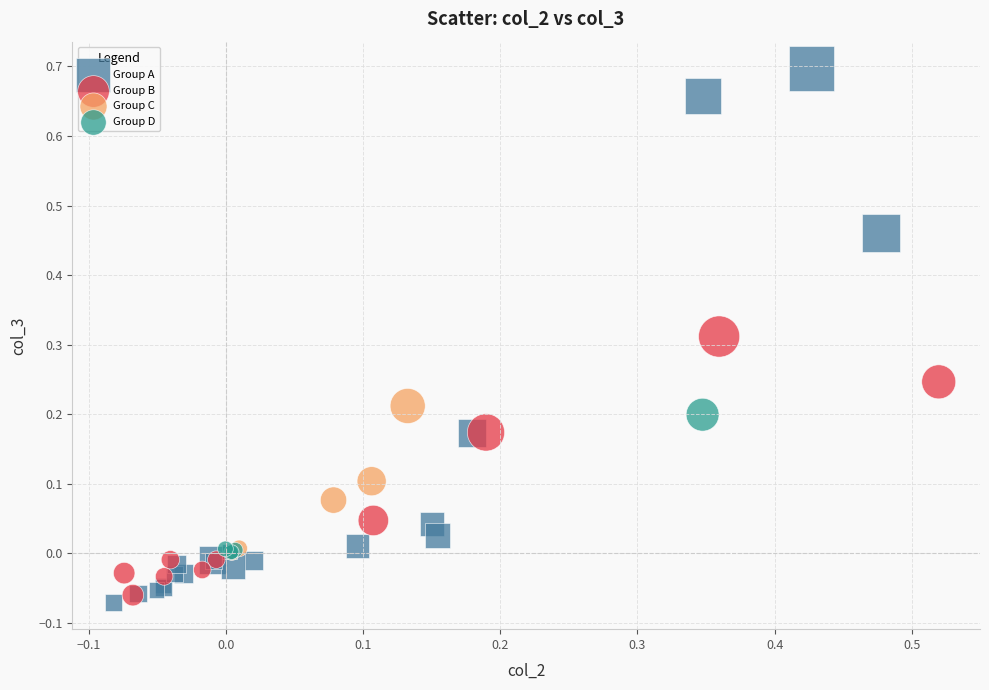

Which series contains the highest Y value?

Group A